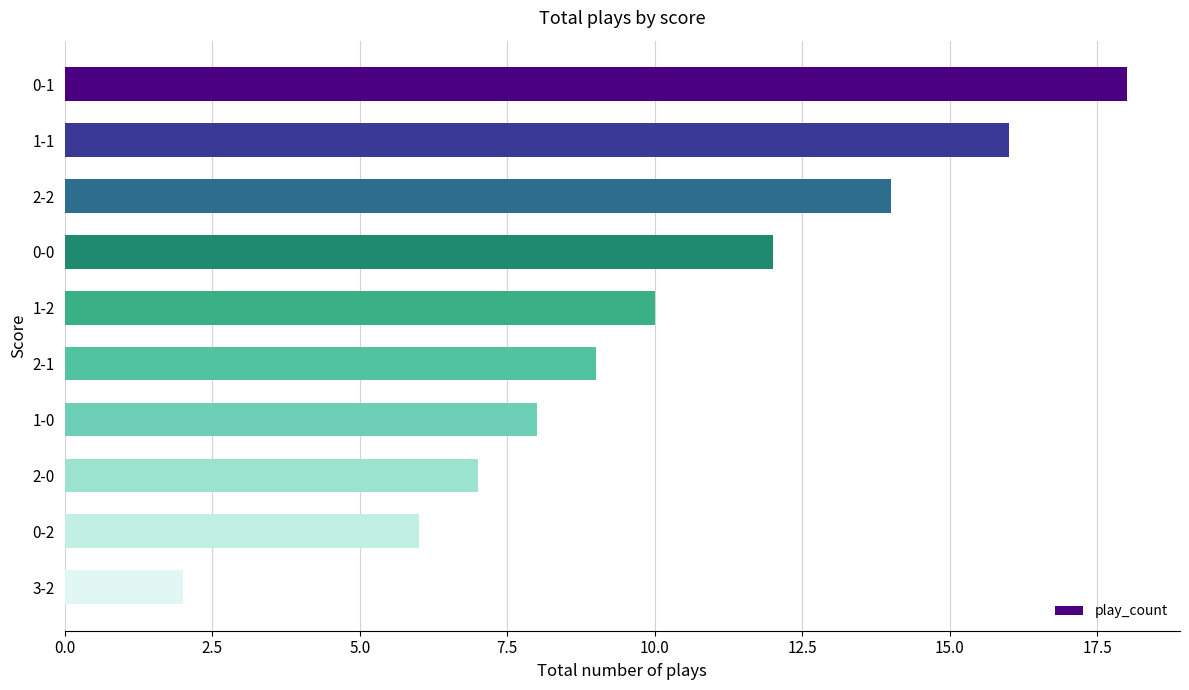

What is the average value?

10